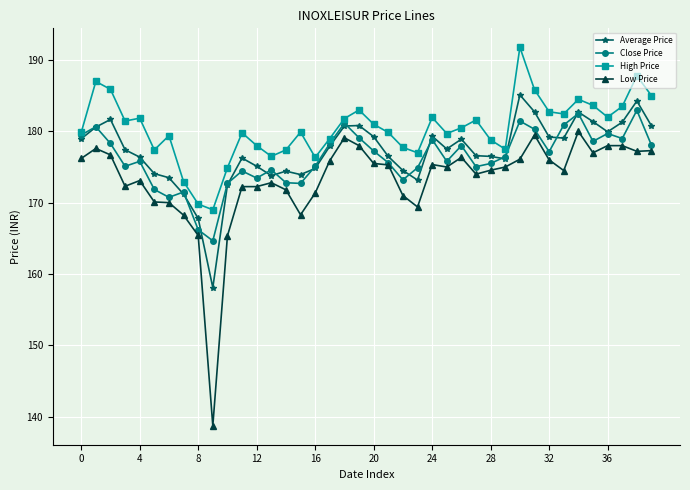

Which series has the largest range (max minus min)?

Low Price